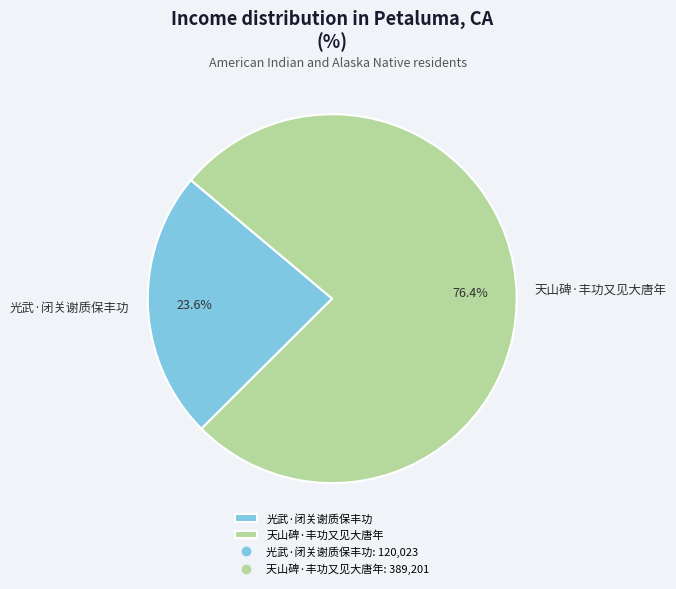

What is the smallest slice in the pie chart?

光武·闭关谢质保丰功